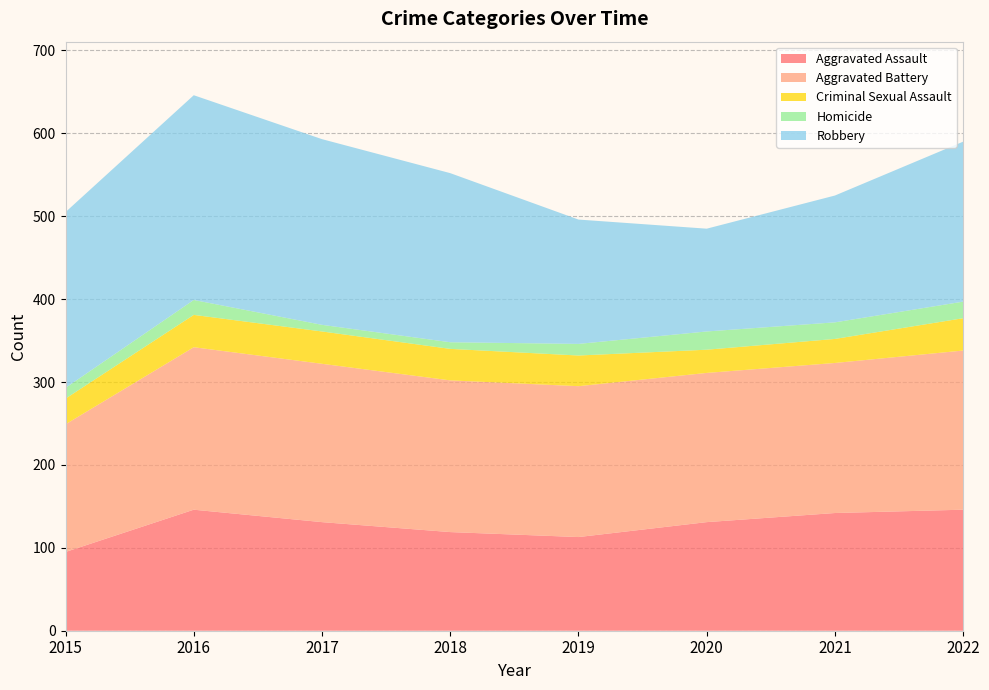

Reading left to right, transcribe all the data shown in this chart.

Aggravated Assault: 95	146	131	119	113	131	142	146
Aggravated Battery: 154	196	191	183	182	180	181	192
Criminal Sexual Assault: 31	39	39	38	37	28	29	39
Homicide: 13	18	8	8	14	22	20	20
Robbery: 212	247	224	204	150	124	153	193